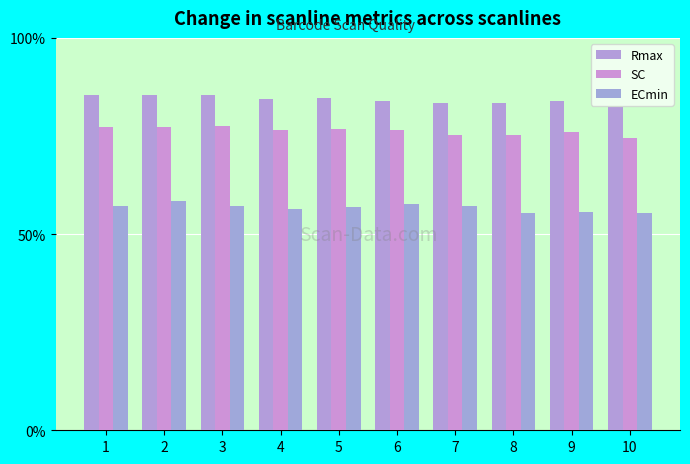

What is the approximate value of Rmax at 5?

84.7